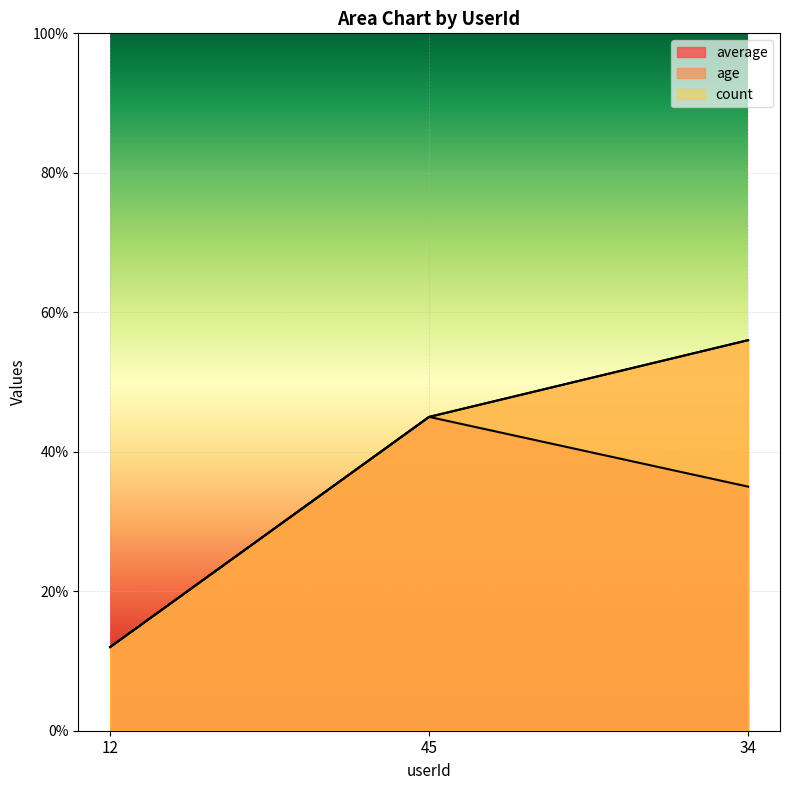

The value of average at 12 is 12. True or false?

True